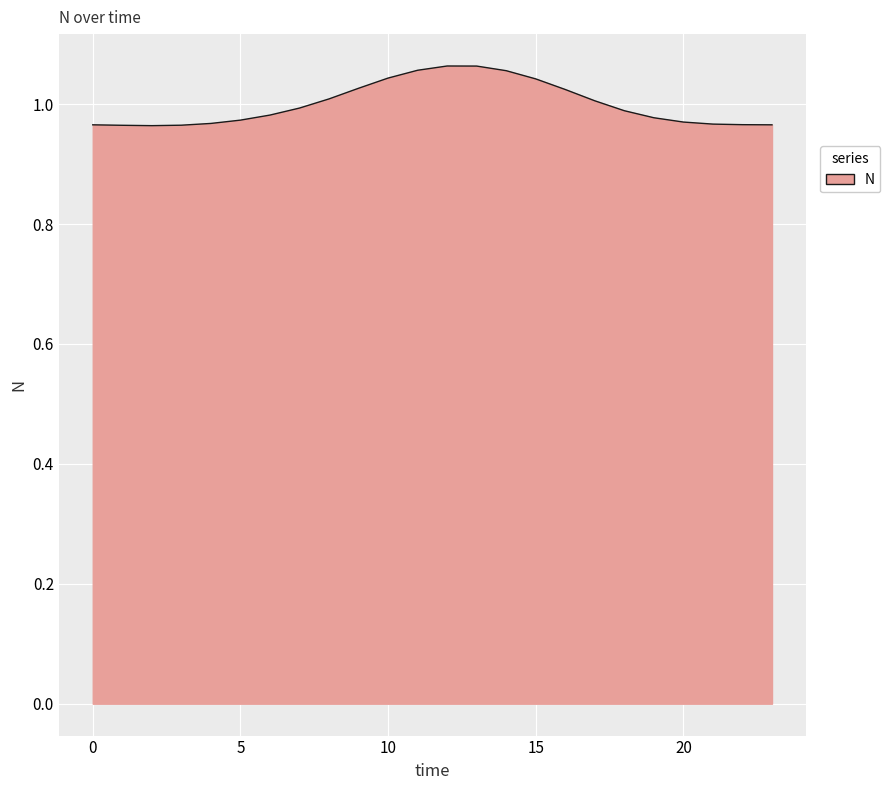

List the labels in order of value, smallest first.

2, 1, 3, 0, 23, 22, 21, 4, 20, 5, 19, 6, 18, 7, 17, 8, 16, 9, 15, 10, 14, 11, 13, 12